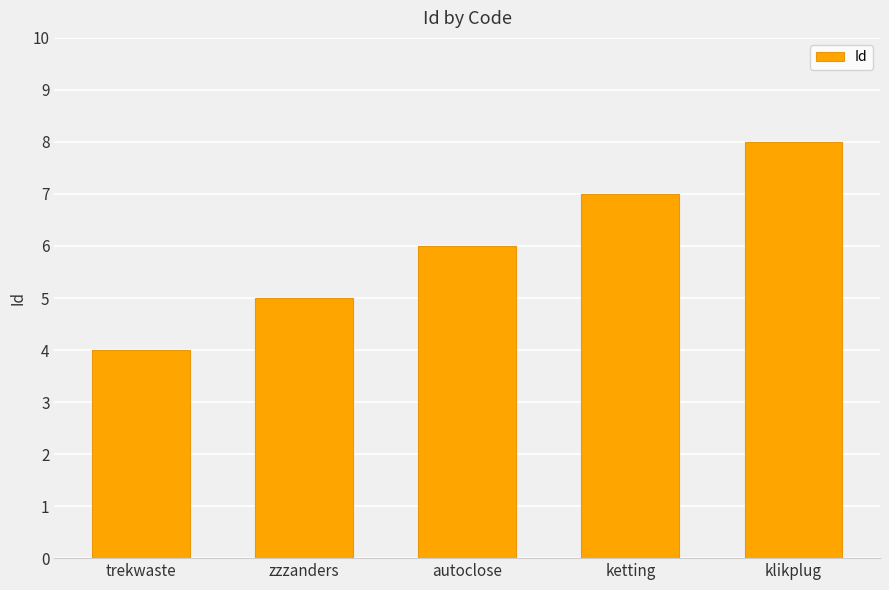

Reading left to right, transcribe all the data shown in this chart.

4	5	6	7	8